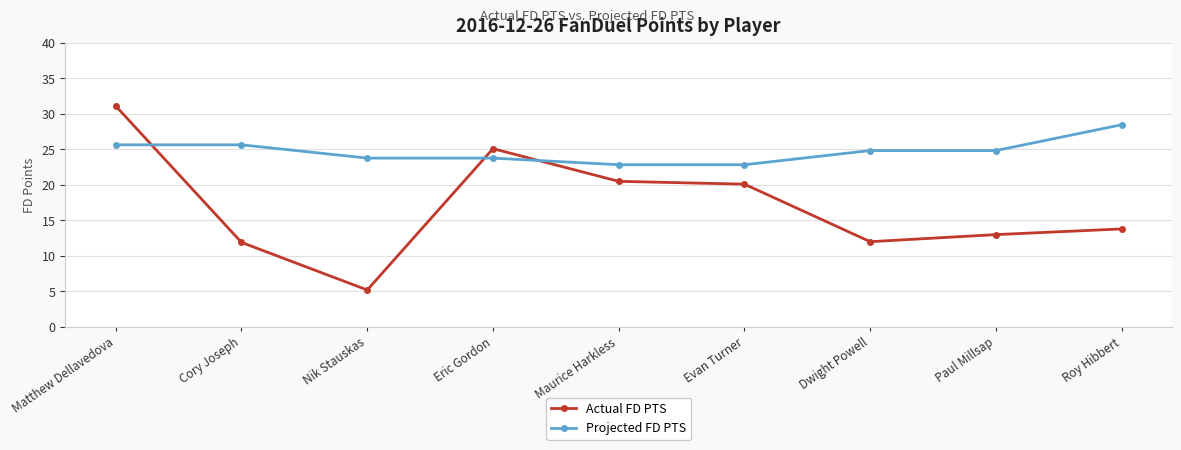

At which label does Actual FD PTS first exceed 13?

Matthew Dellavedova